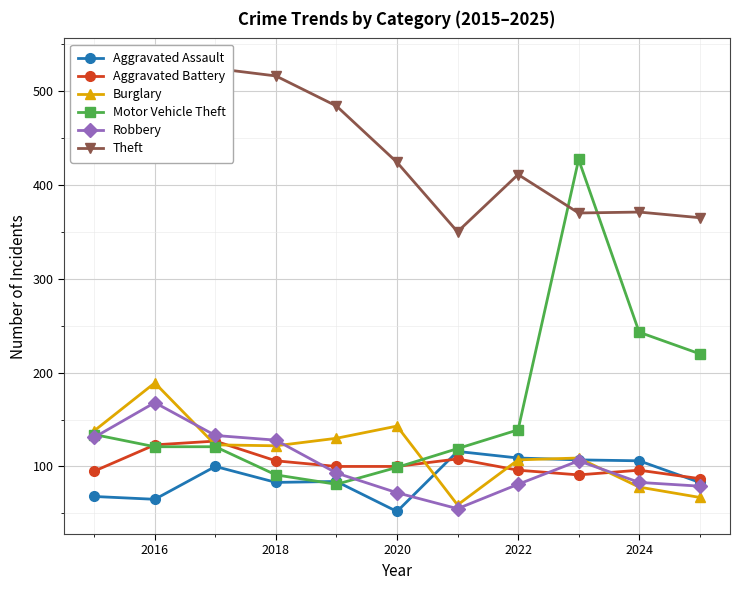

At which category does Burglary reach its first local peak?

2016